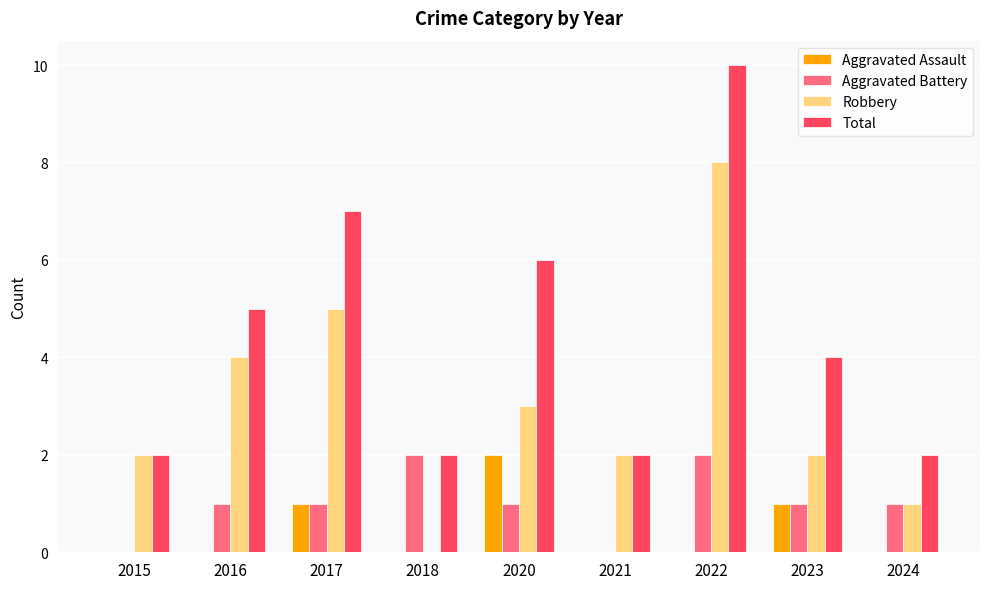

Between 2020 and 2024, which series saw the biggest shift?

Total